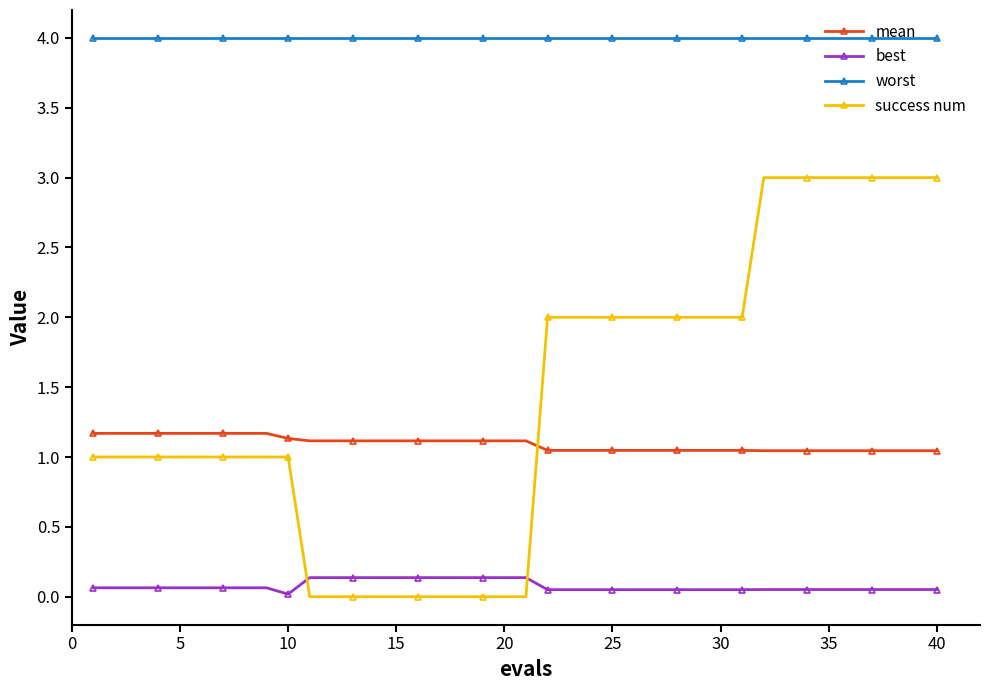

What are all the series names shown in the legend?

mean, best, worst, success num